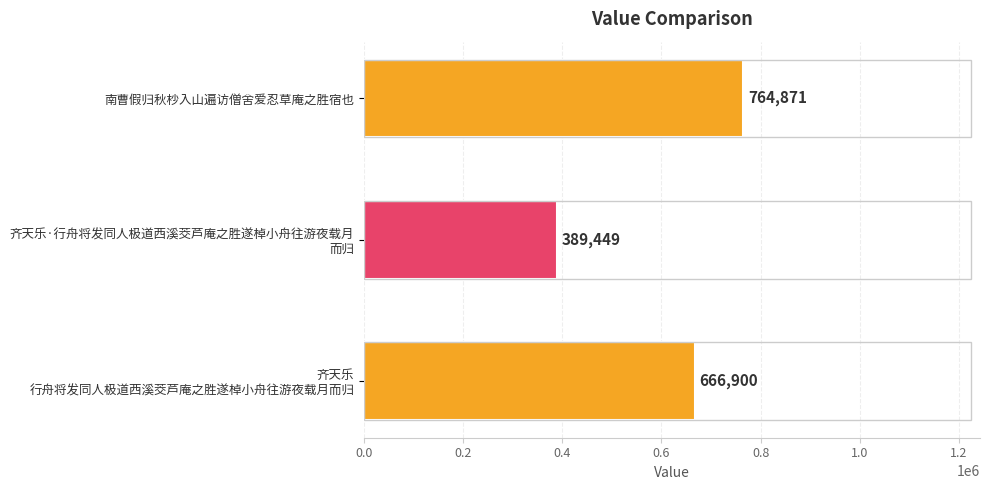

Reading bottom to top, extract all data points from this chart.

666900	389449	764871